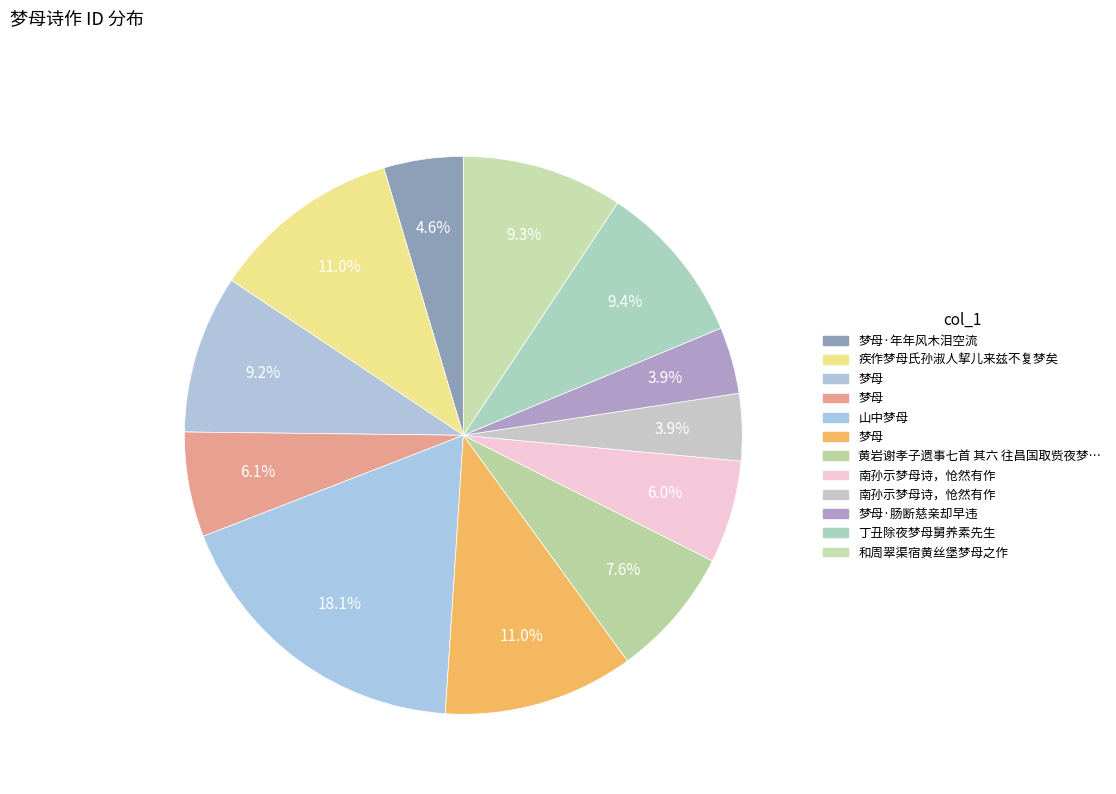

How many slices are in this pie chart?

12